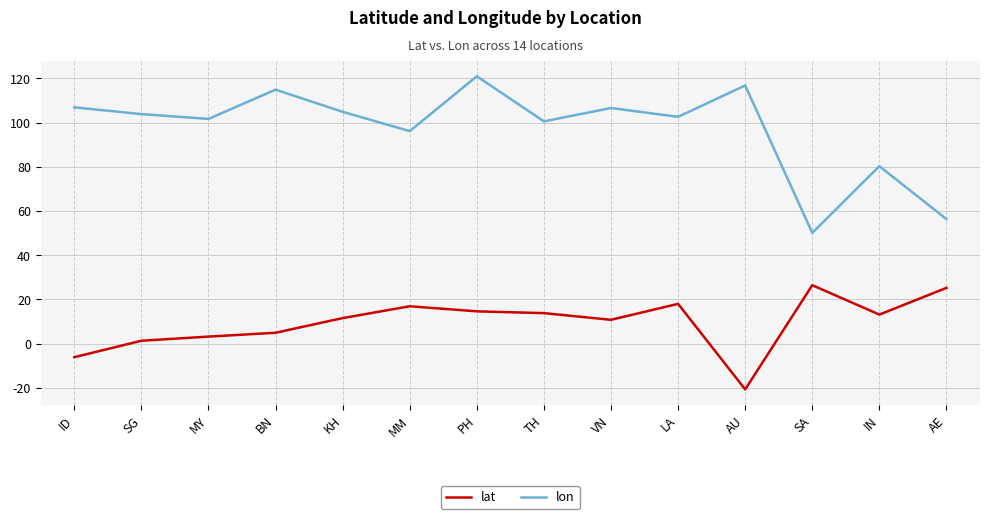

At TH, list the series in order from smallest to largest.

lat, lon